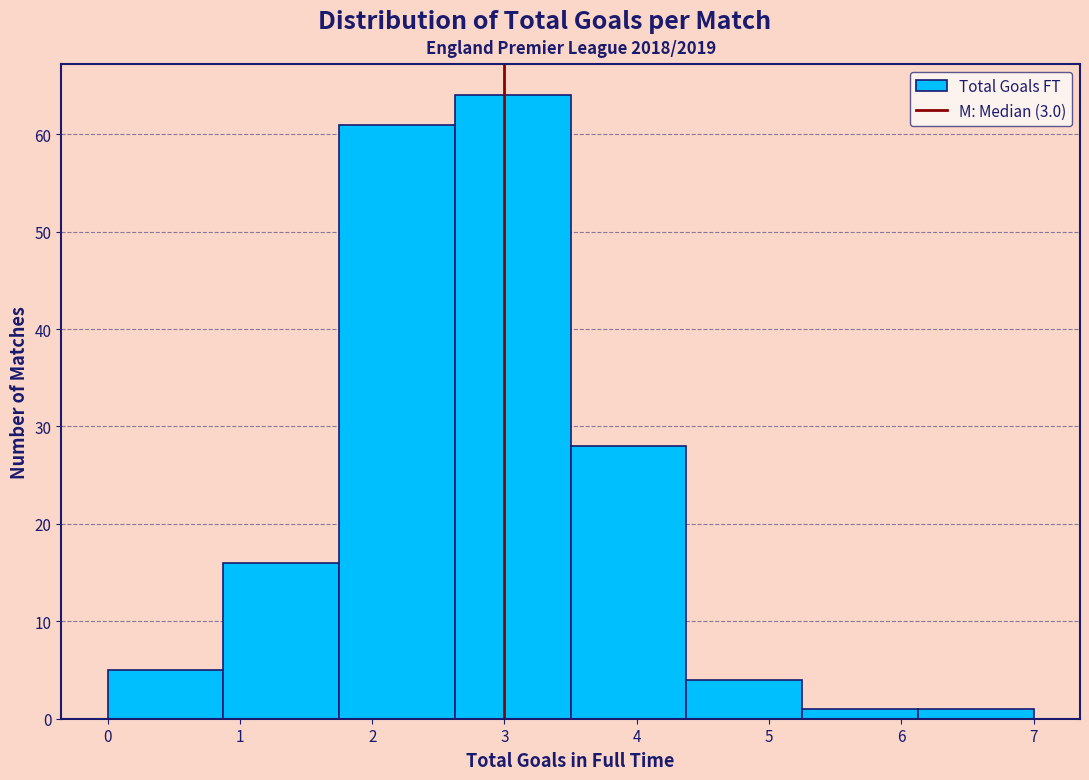

Reading left to right, list every bar in this chart as the range it spans on the x-axis followed by its height. Neither the bar edges nor the heights are printed on the chart, so give them approximately, as read against the axes.

0.0 to 0.9: 5
0.9 to 1.8: 16
1.8 to 2.6: 61
2.6 to 3.5: 64
3.5 to 4.4: 28
4.4 to 5.3: 4
5.3 to 6.1: 1
6.1 to 7.0: 1